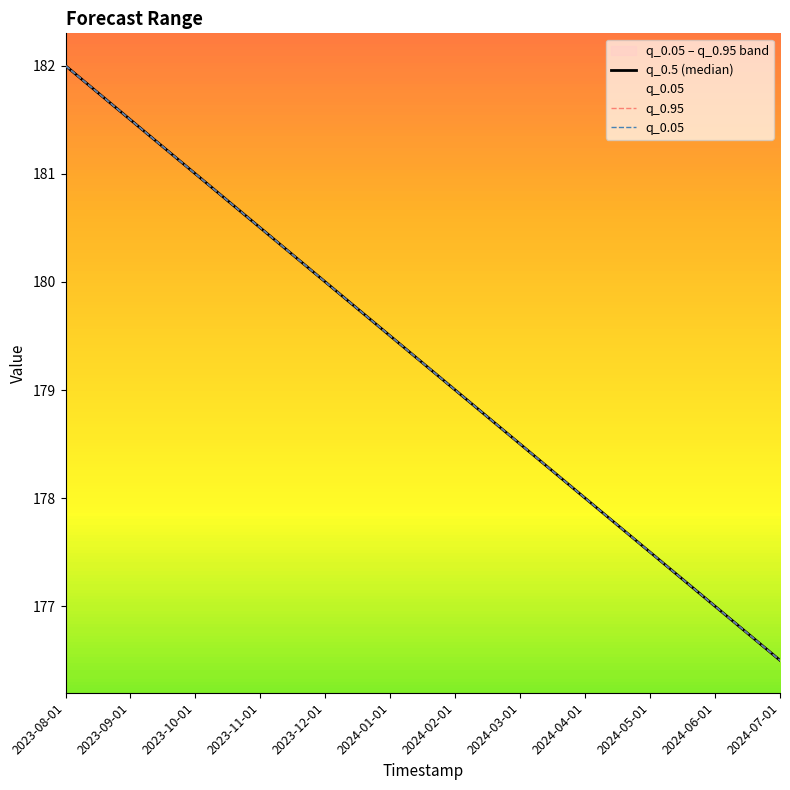

List the labels in order of q_0.05 value, largest first.

2023-08-01, 2023-09-01, 2023-10-01, 2023-11-01, 2023-12-01, 2024-01-01, 2024-02-01, 2024-03-01, 2024-04-01, 2024-05-01, 2024-06-01, 2024-07-01